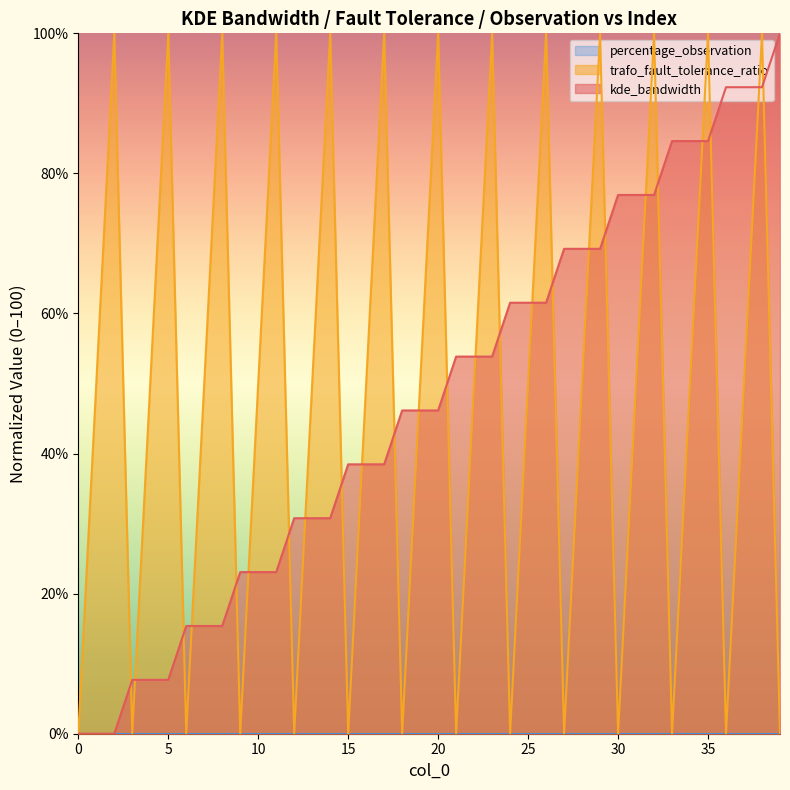

How many values in trafo_fault_tolerance_ratio are above zero?

26